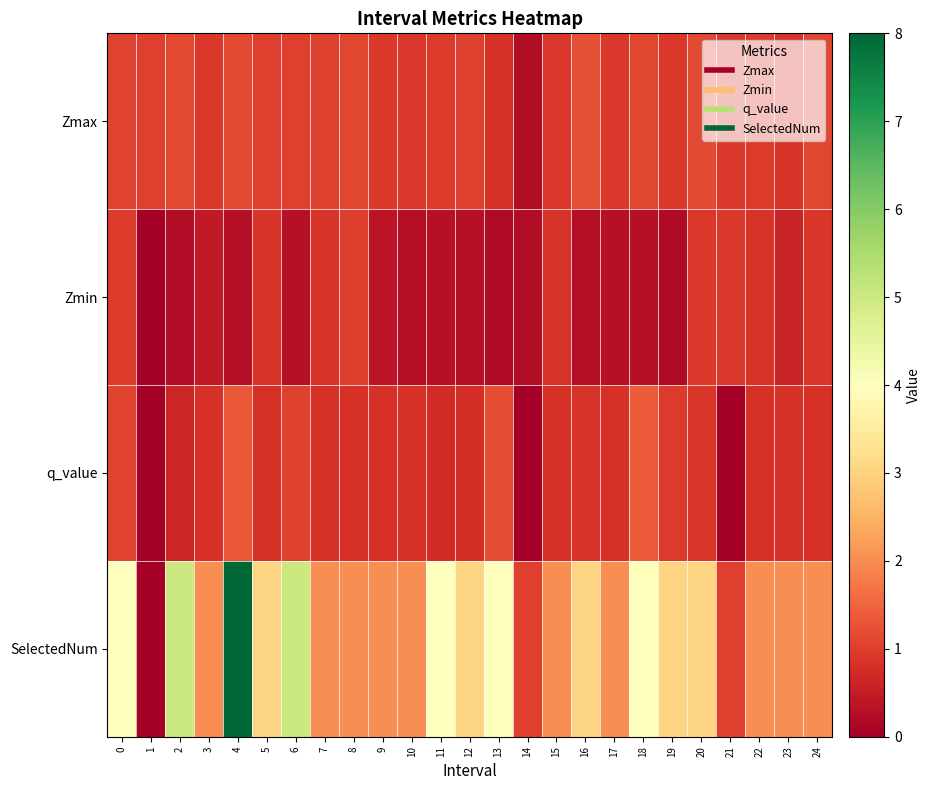

Which series changed the most between 4 and 14?

SelectedNum